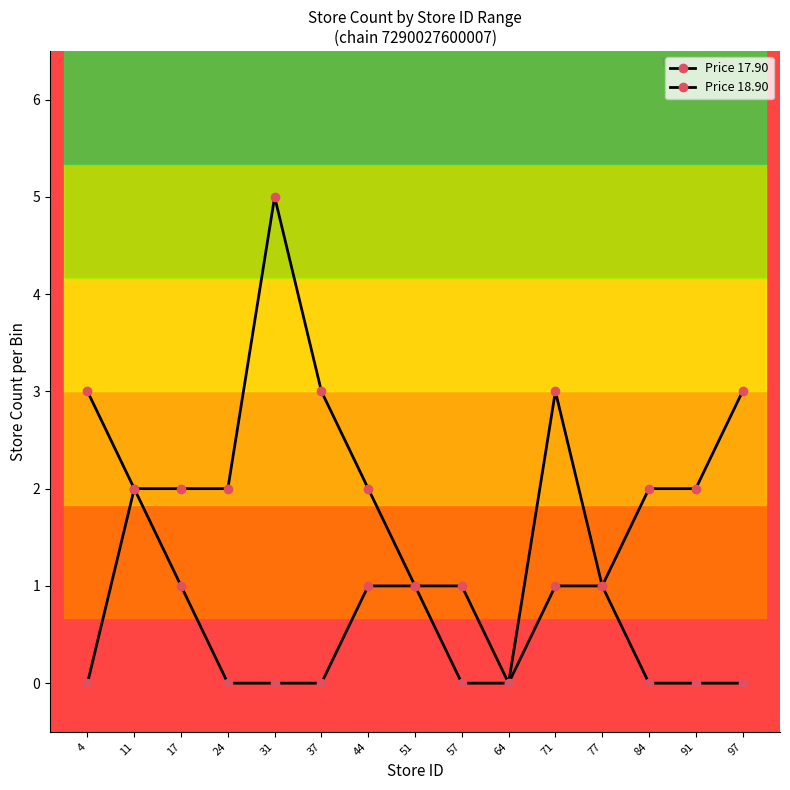

Is this an area chart (filled region under the line)?

No